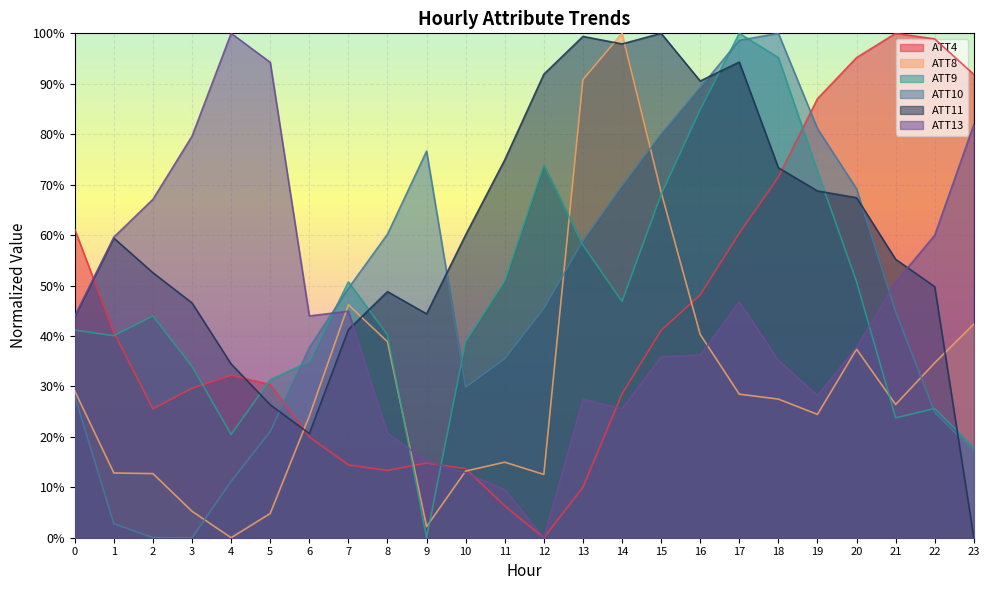

How many interior local valleys does the ATT11 series have?

4